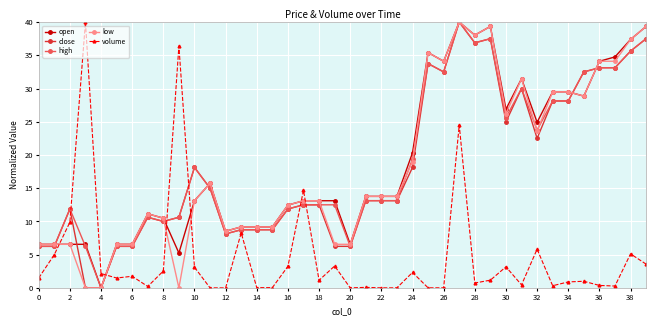

Which series ends up on top after the final intersection of volume and close?

close